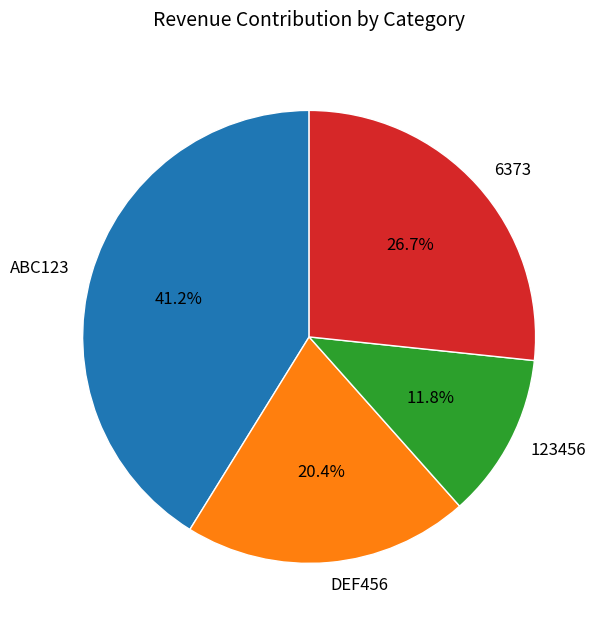

How many slices are in this pie chart?

4